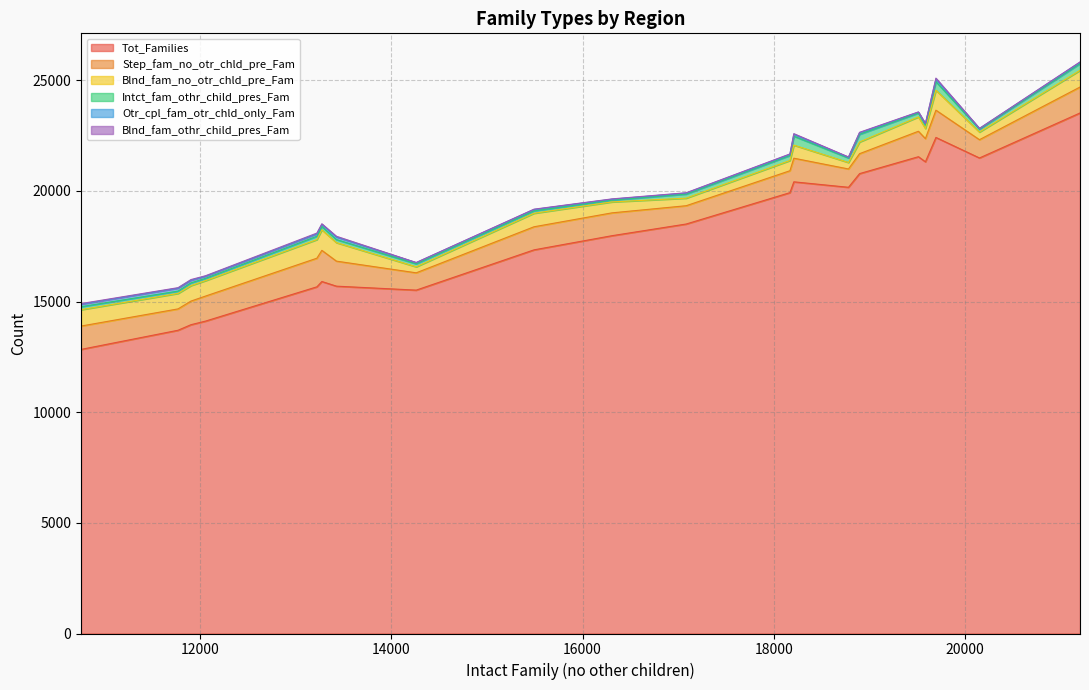

What is the lowest value of the Tot_Families series?

12836